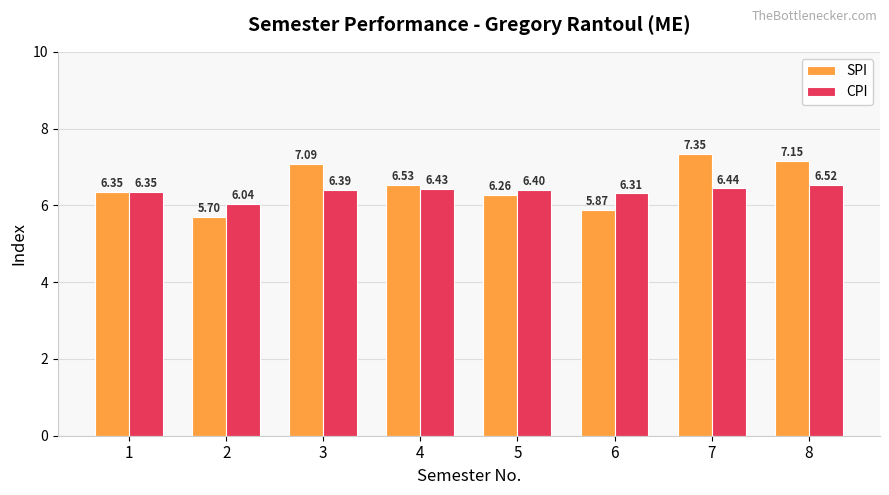

Is it true that SPI equals 7.1 at 3?

True